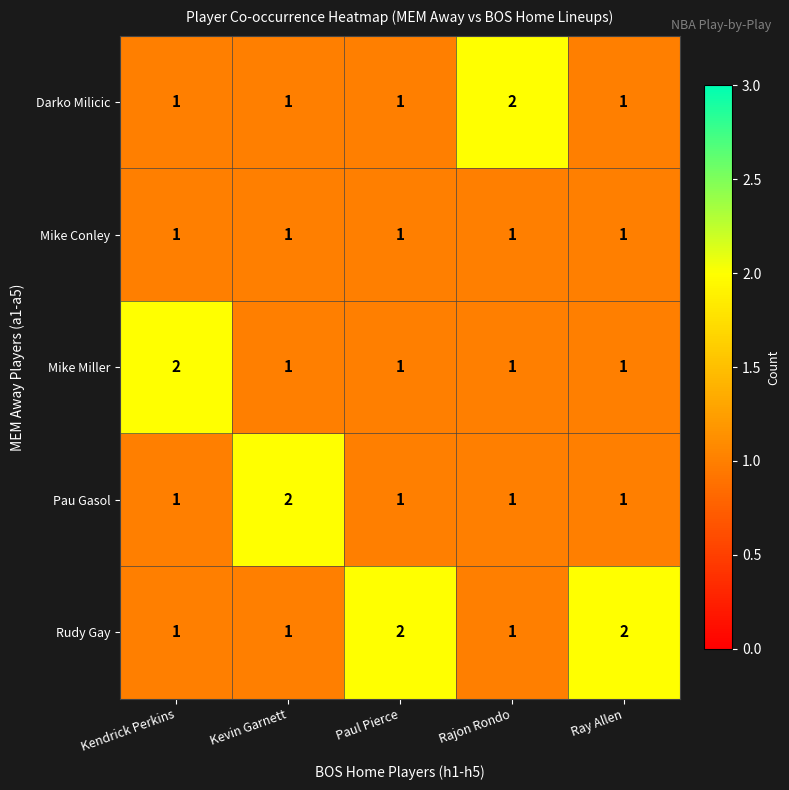

What is the difference between the highest and lowest values at Ray Allen?

1